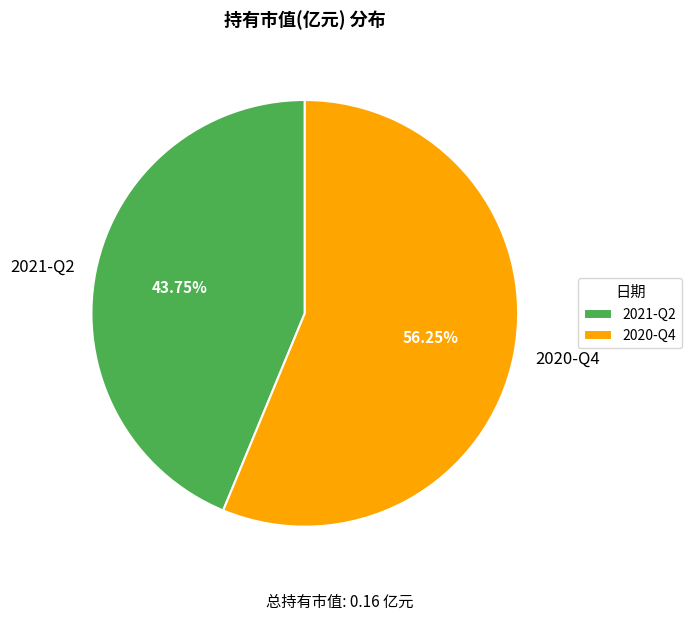

Count the number of slices in the pie.

2